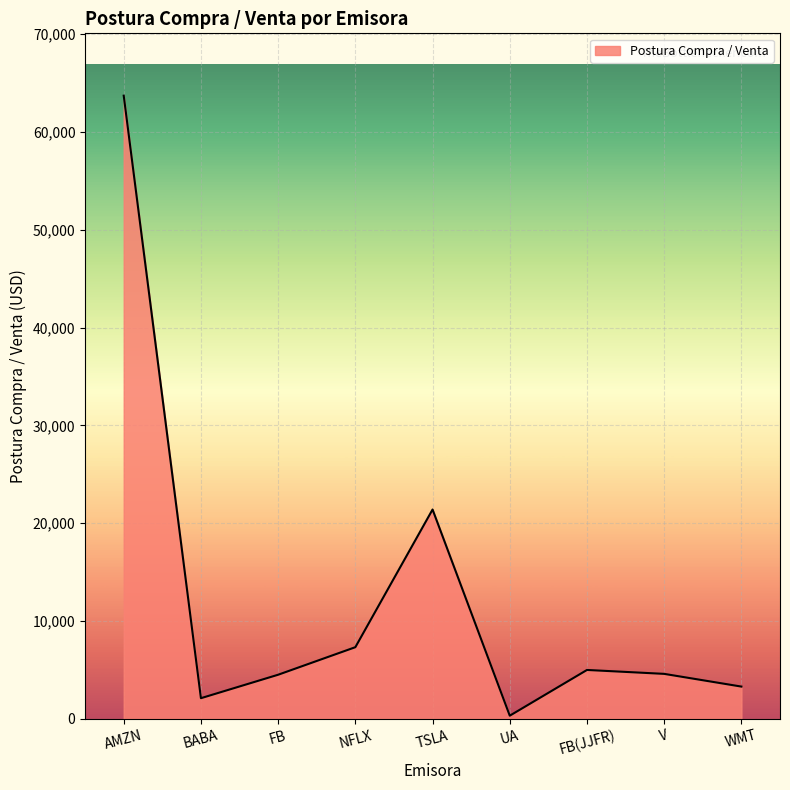

What is the greatest value displayed?

63700.0